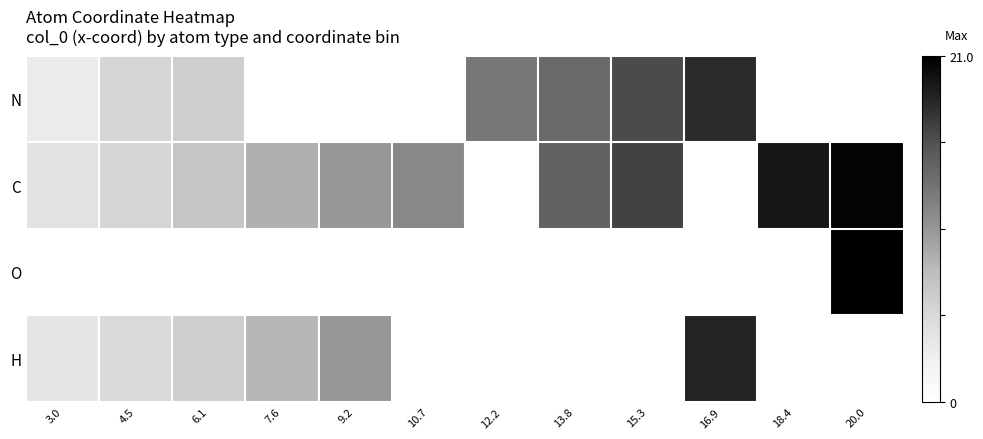

What is the maximum value shown in the chart?

21.0